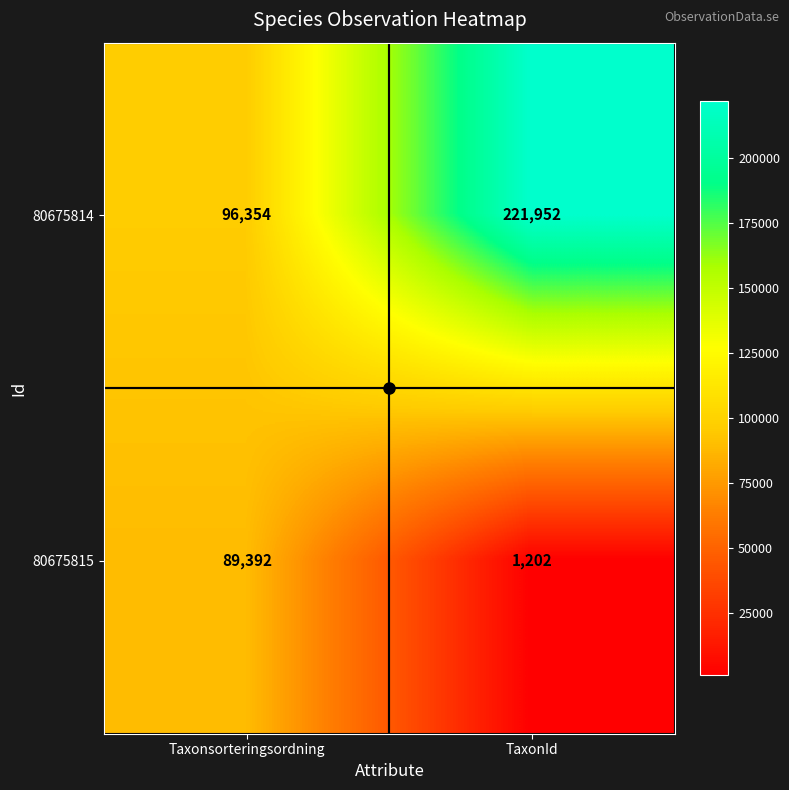

What is the difference between the highest and lowest values at Taxonsorteringsordning?

6962